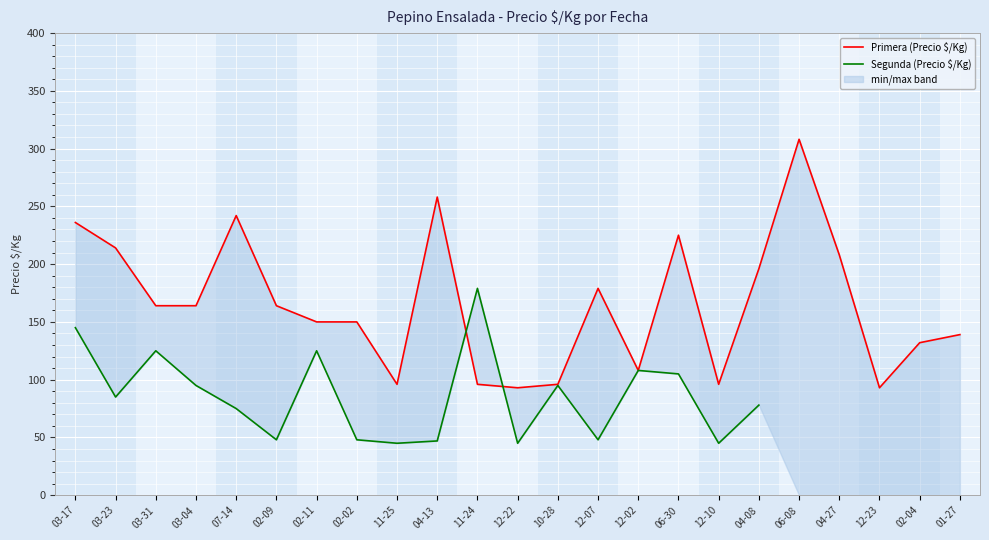

What is the total value across all series at 12-22?

138.0